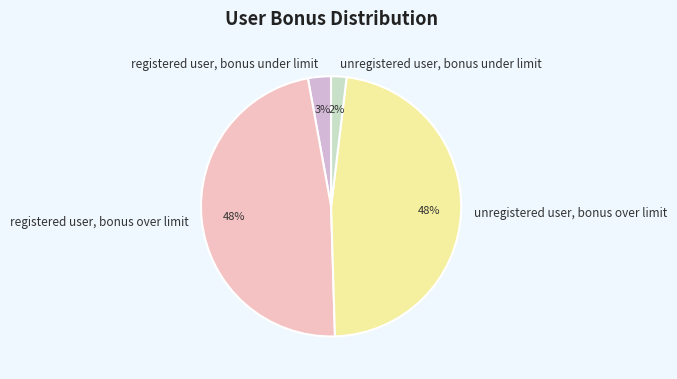

To the nearest percent, what percentage of the pie is registered user, bonus under limit?

3%